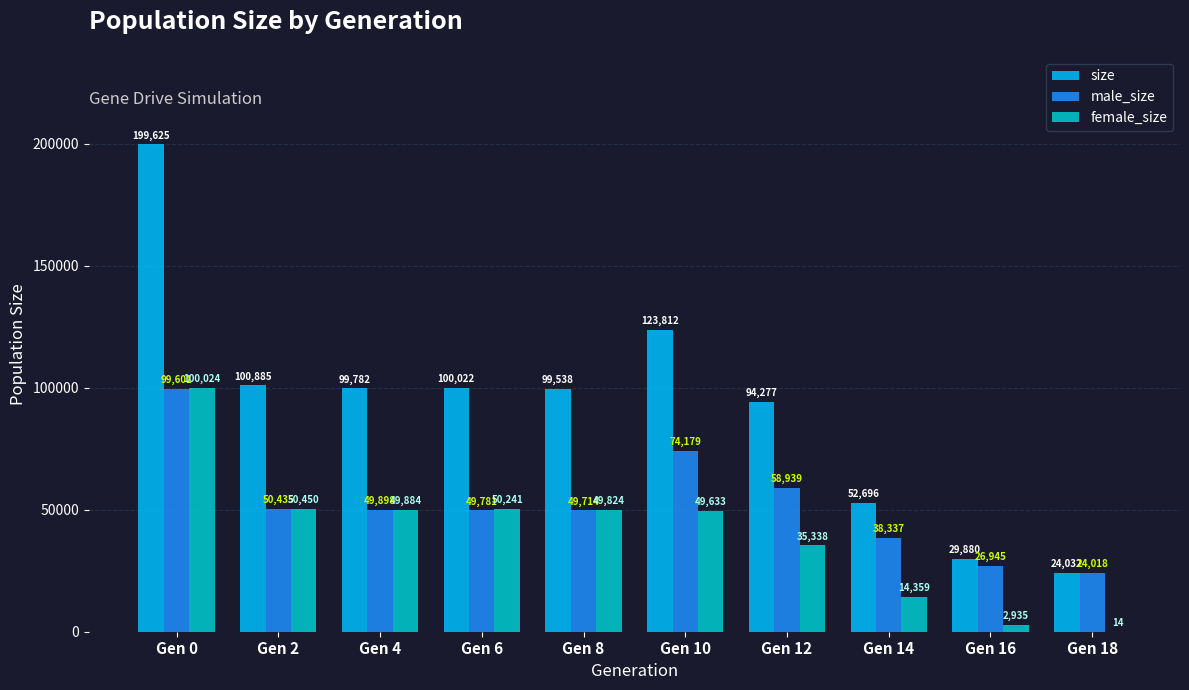

What are all the series names shown in the legend?

size, male_size, female_size